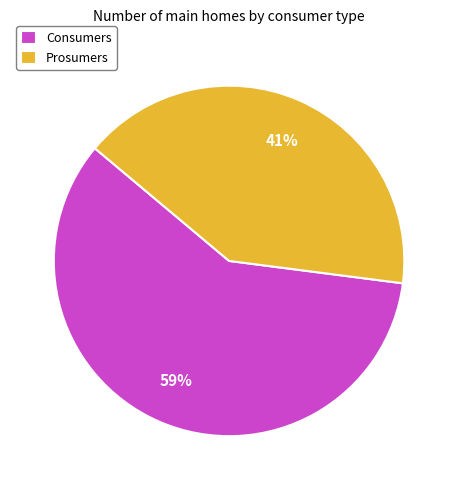

True or false: Prosumers accounts for 41% of the total.

True